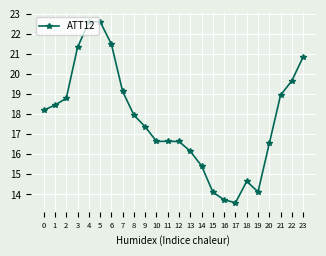

How many points are higher than both their immediate neighbors (excluding endpoints)?

3